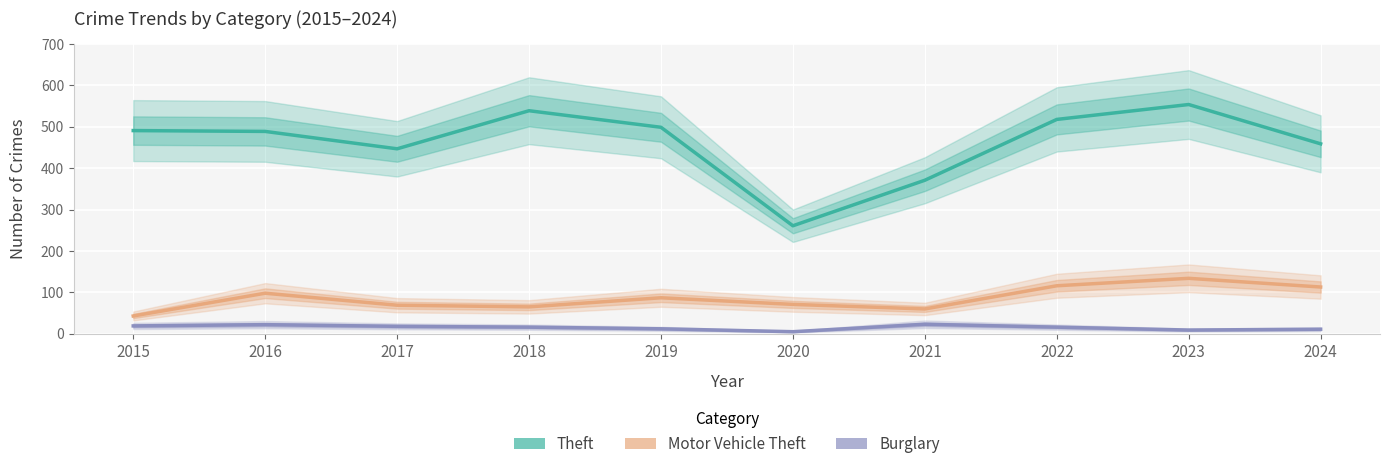

What is the spread (max minus min) of values at 2022?

502